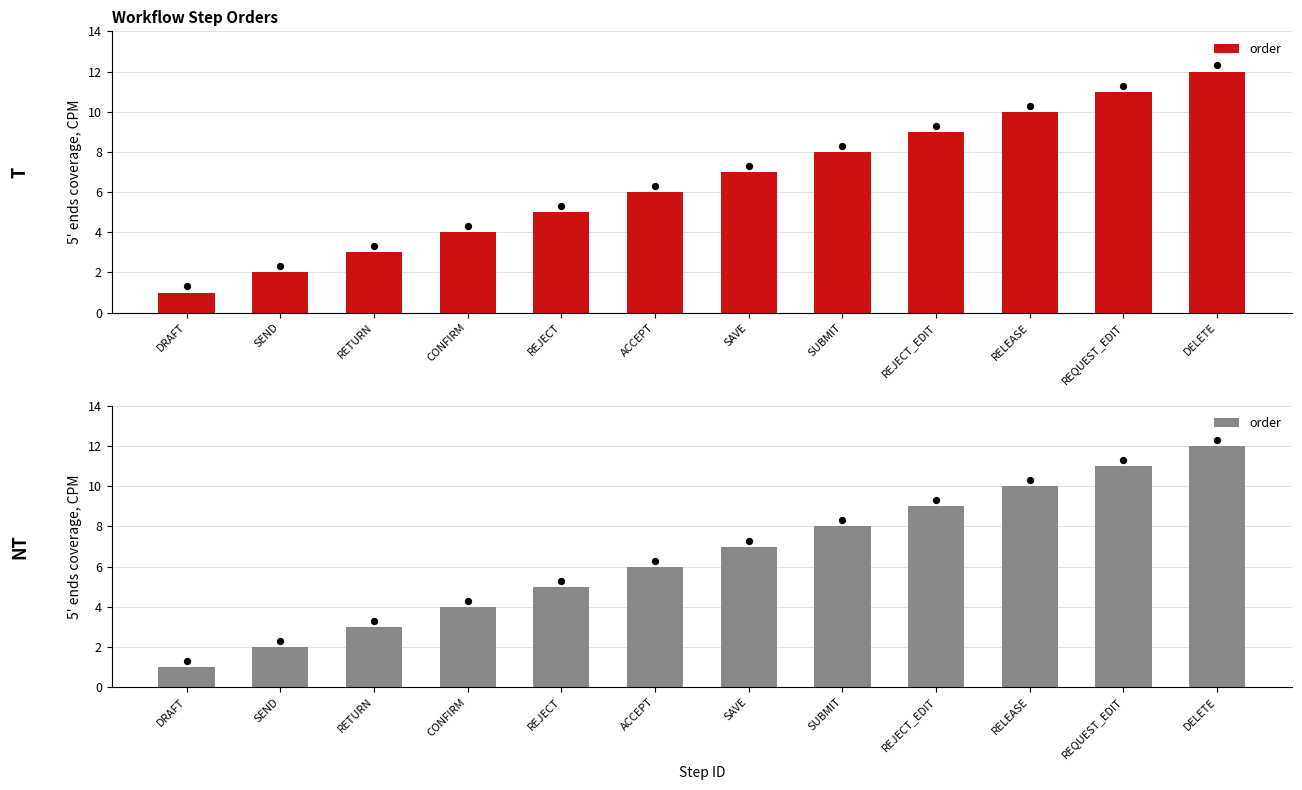

What is the ratio of the value at SEND to the value at RETURN?

0.7